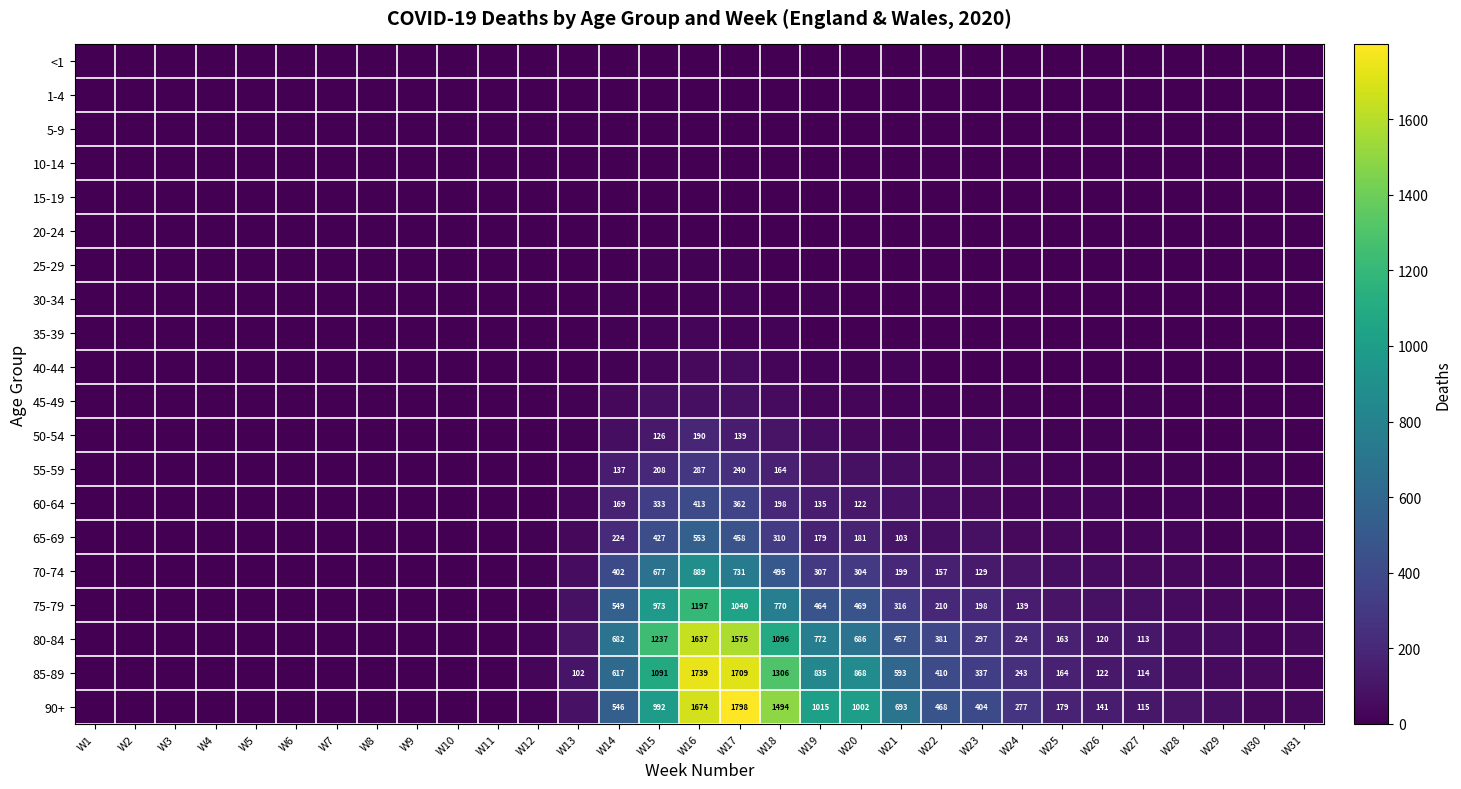

At how many categories does at least one series exceed 120?

13